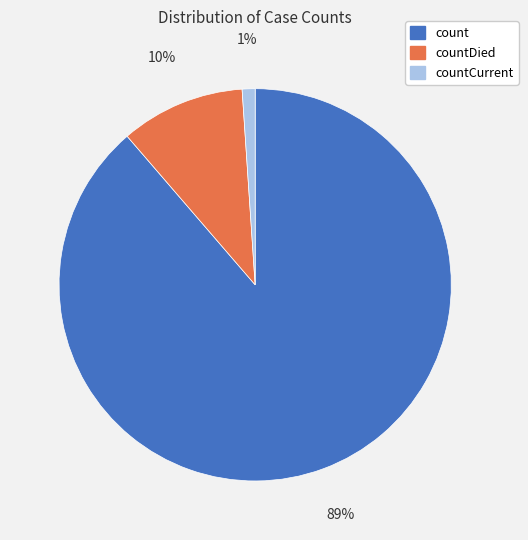

The count slice represents 95% of the pie. True or false?

False